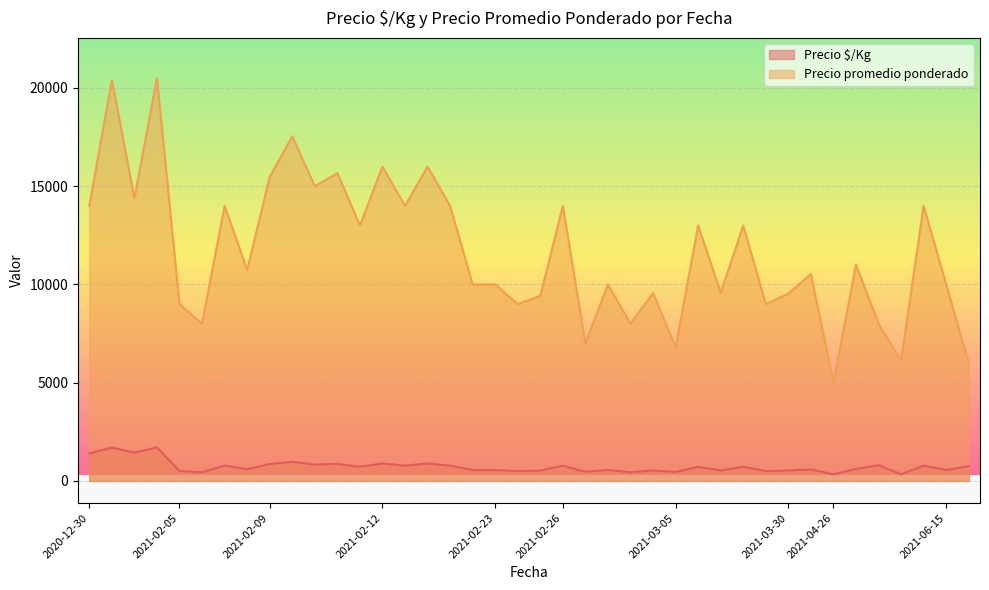

True or false: Precio promedio ponderado has more than 2 points higher than both neighbors.

True